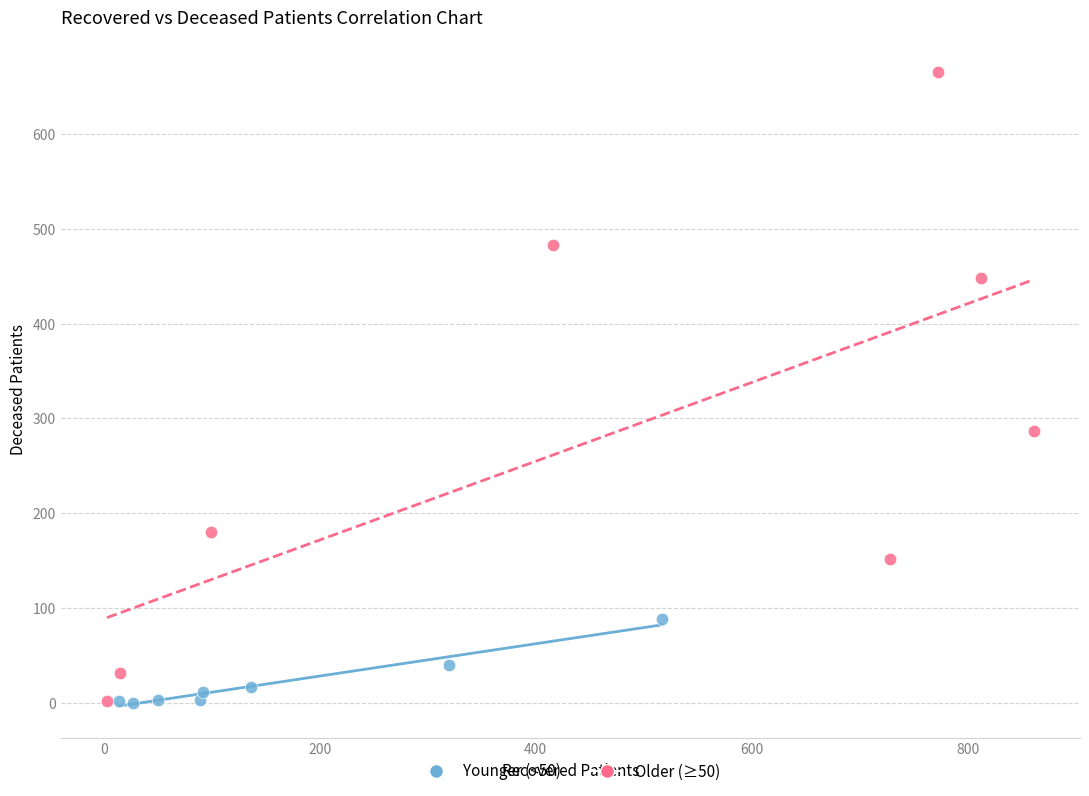

Which series contains the highest Y value?

Older (≥50)